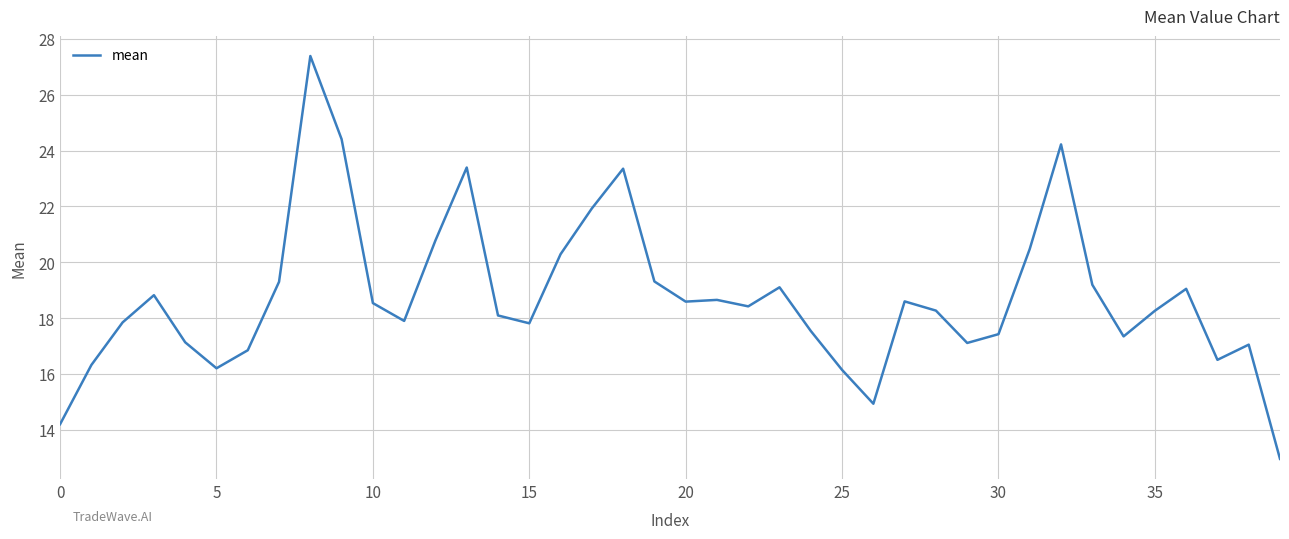

How many categories are shown in the chart?

40